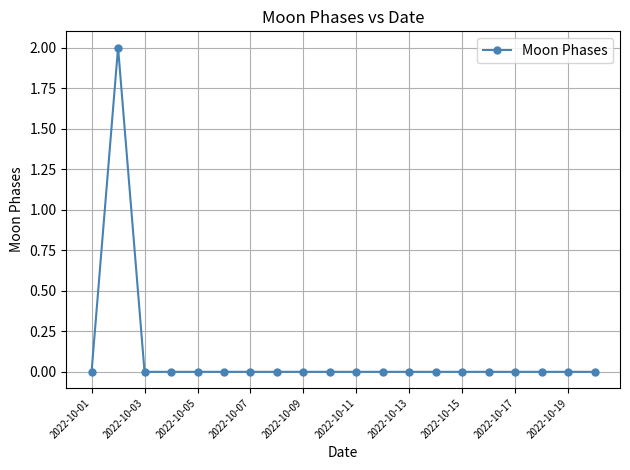

How many lines are shown in the chart?

1